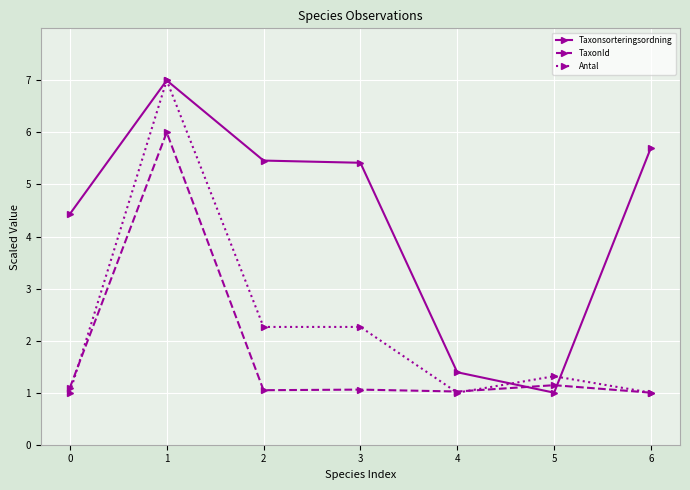

What is the highest value of the Taxonsorteringsordning series?

7.0